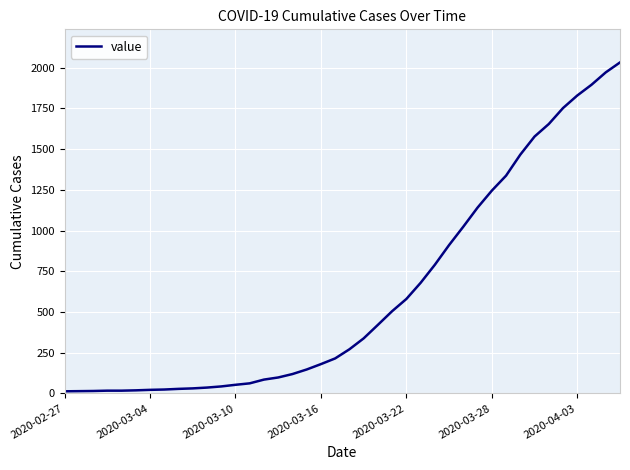

What is the difference between the maximum and minimum values?

2019